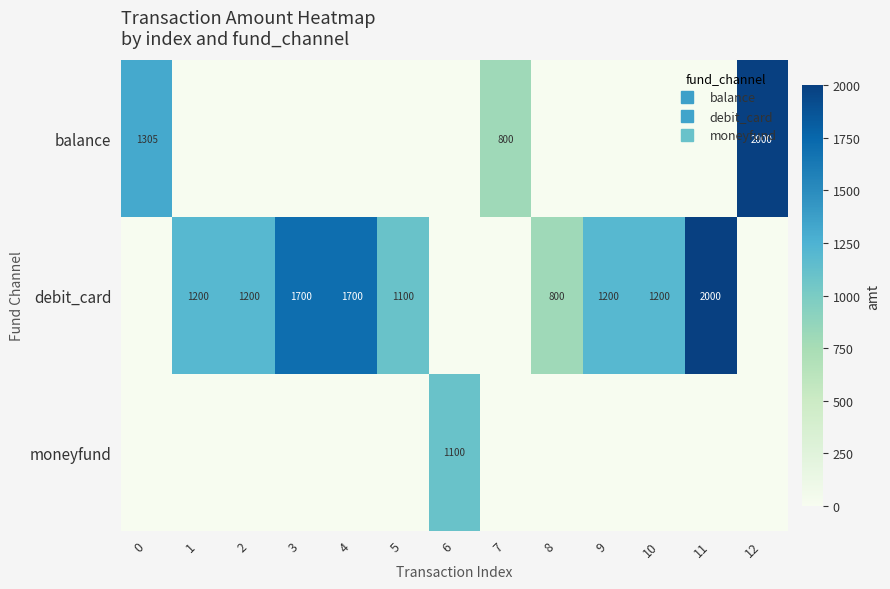

The balance series shows 0 at 2. True or false?

True